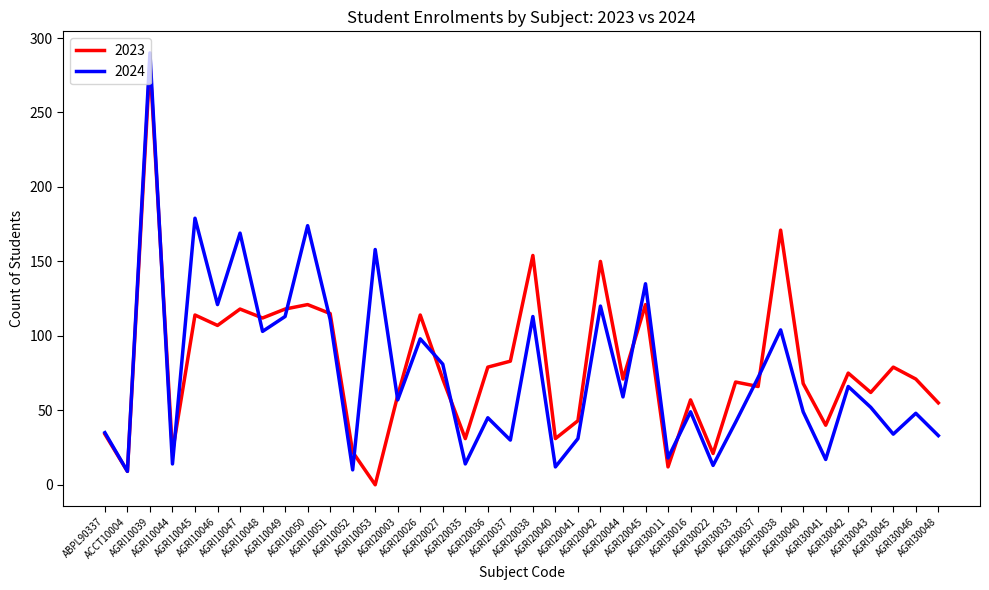

What is the highest value of the 2023 series?

283